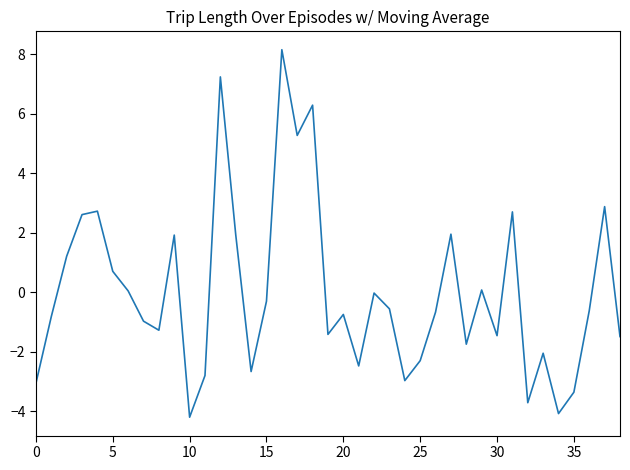

What is the minimum value shown in the chart?

-4.2